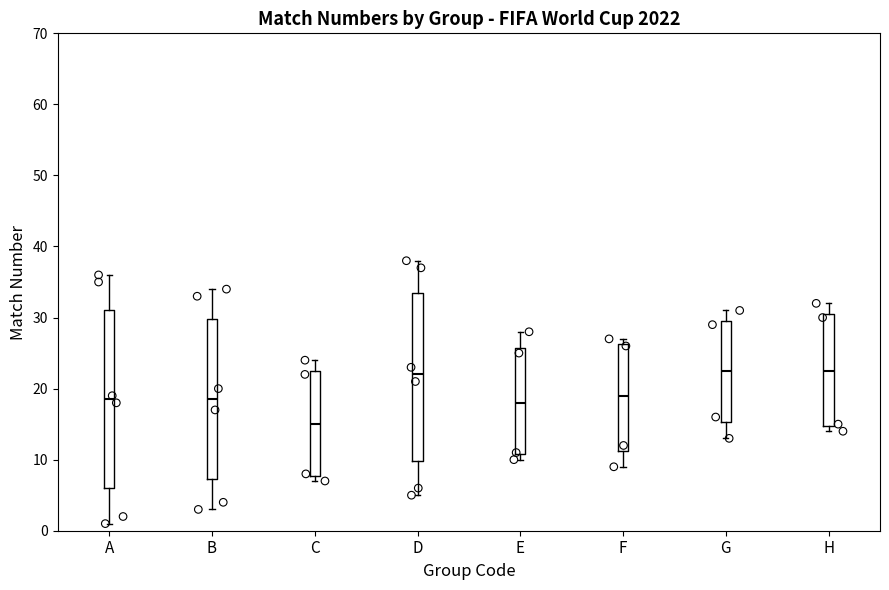

Reading left to right, read every box against the y-axis: the position of its median line, the range the box covers, and the ends of its whiskers. The values are not printed on the chart, so give them approximately, as read against the axis.

A: median 19, box 6 to 31, whiskers 1 to 36
B: median 19, box 7 to 30, whiskers 3 to 34
C: median 15, box 8 to 23, whiskers 7 to 24
D: median 22, box 10 to 34, whiskers 5 to 38
E: median 18, box 11 to 26, whiskers 10 to 28
F: median 19, box 11 to 26, whiskers 9 to 27
G: median 23, box 15 to 30, whiskers 13 to 31
H: median 23, box 15 to 31, whiskers 14 to 32